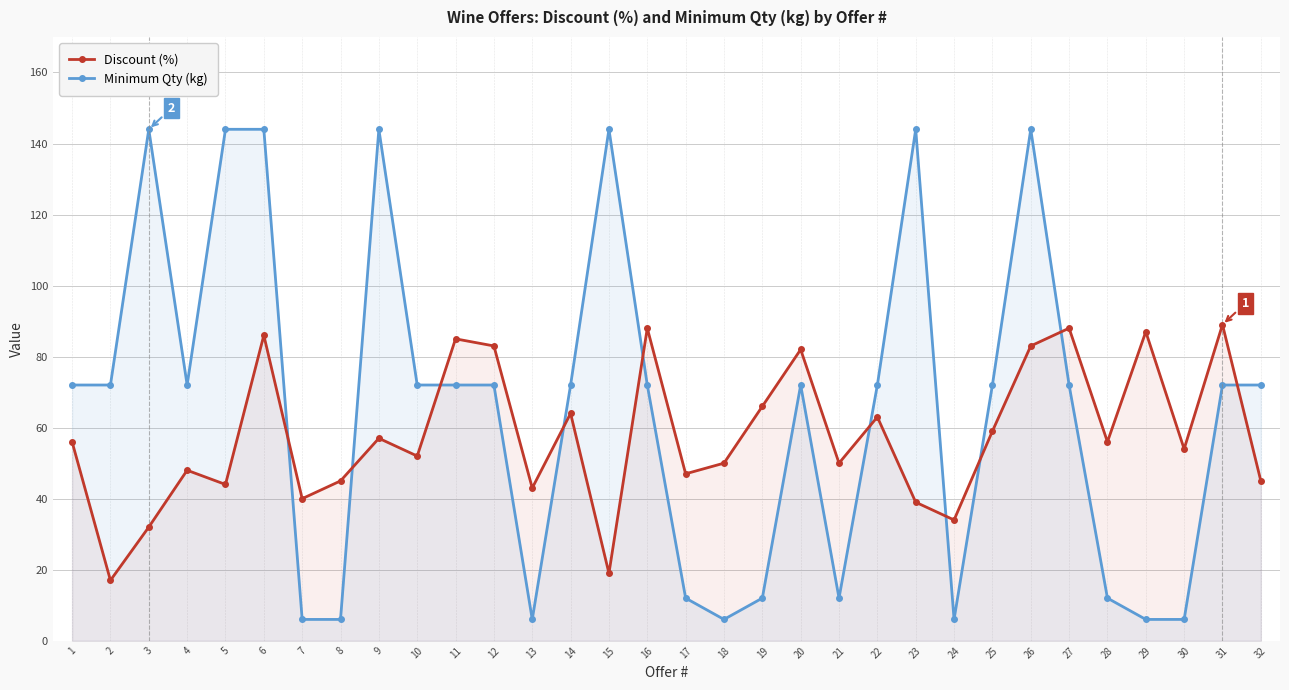

True or false: Discount (%) and Minimum Qty (kg) intersect in this chart.

True